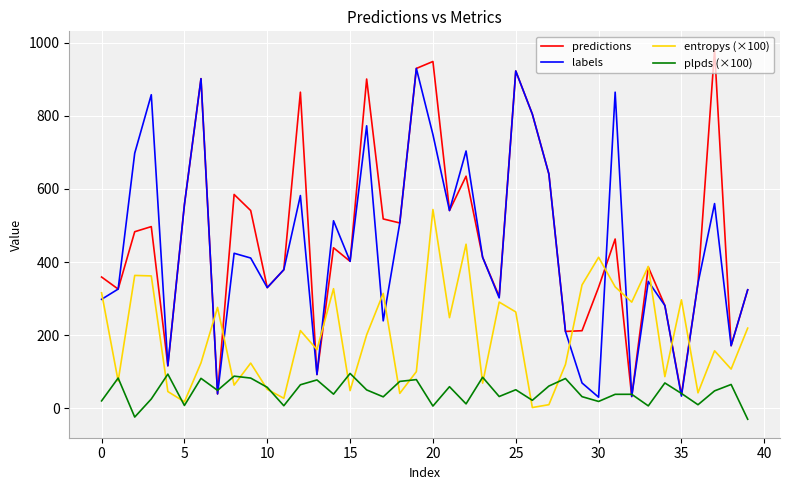

Is this an area chart (filled region under the line)?

No